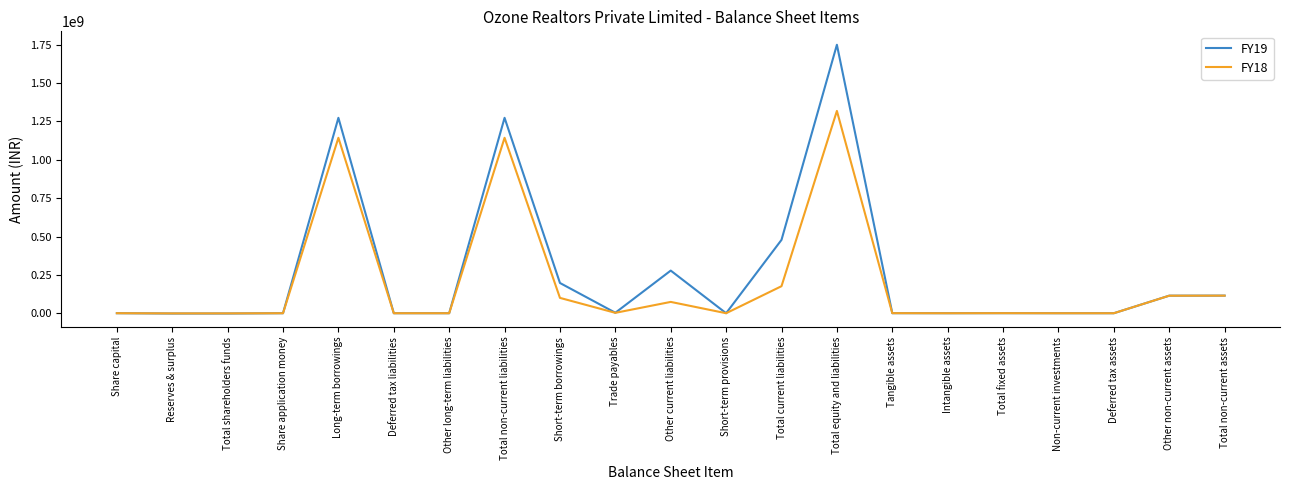

Which series has the largest total across all categories?

FY19